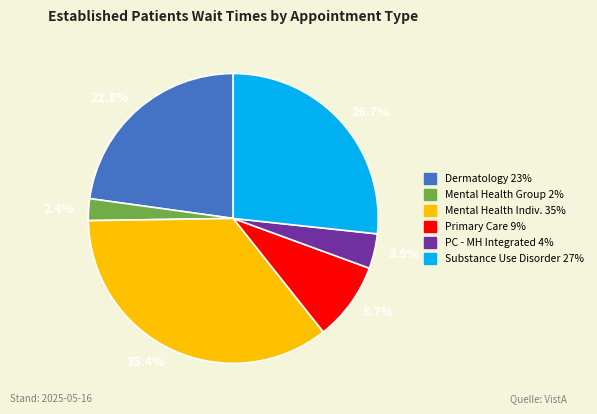

Approximately how many times larger is the value at 26.7% compared to 22.8%?

1.2